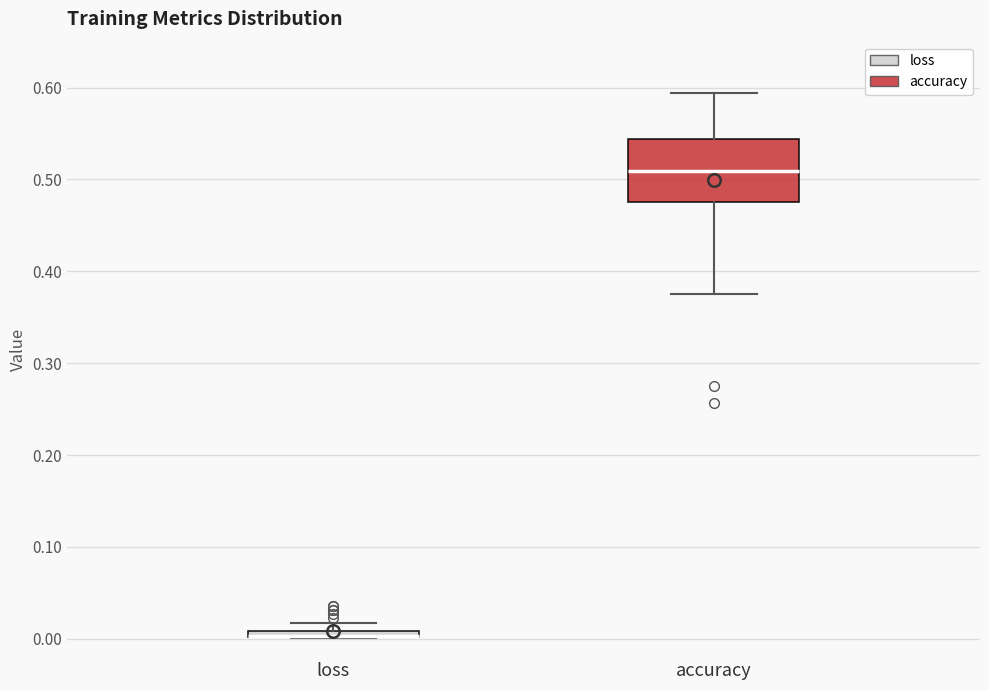

Where does the lower whisker of the box for accuracy end on the y-axis? The values are not printed on the chart, so give them approximately, as read against the axis.

0.38